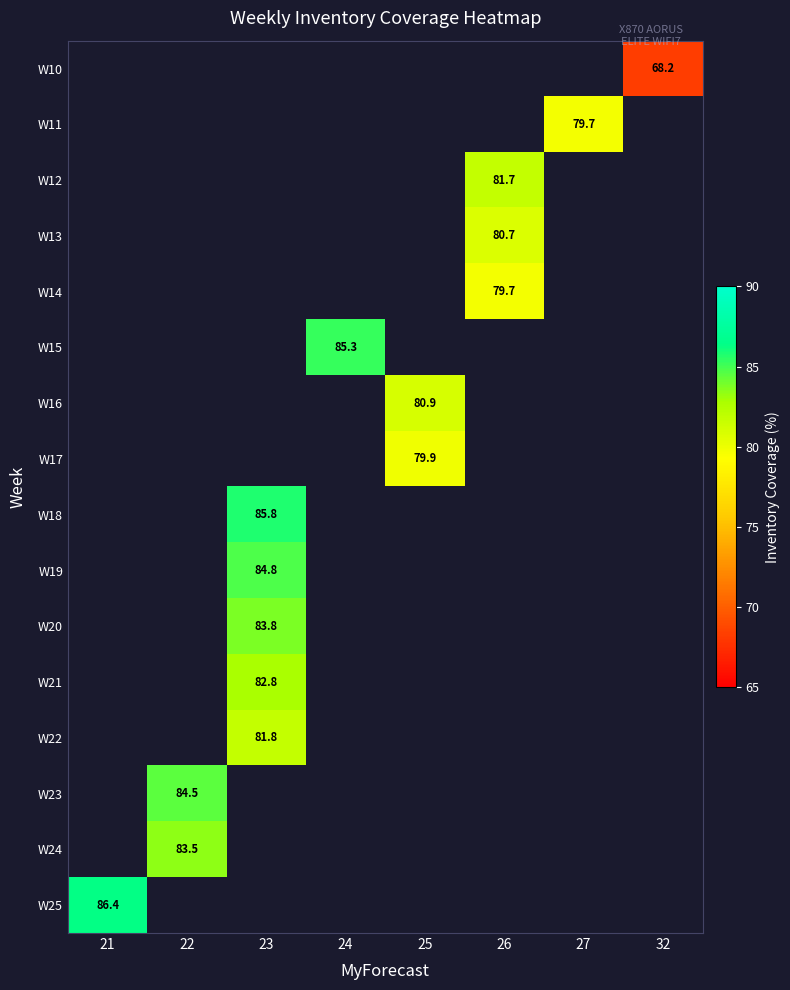

How many categories are shown in the chart?

8